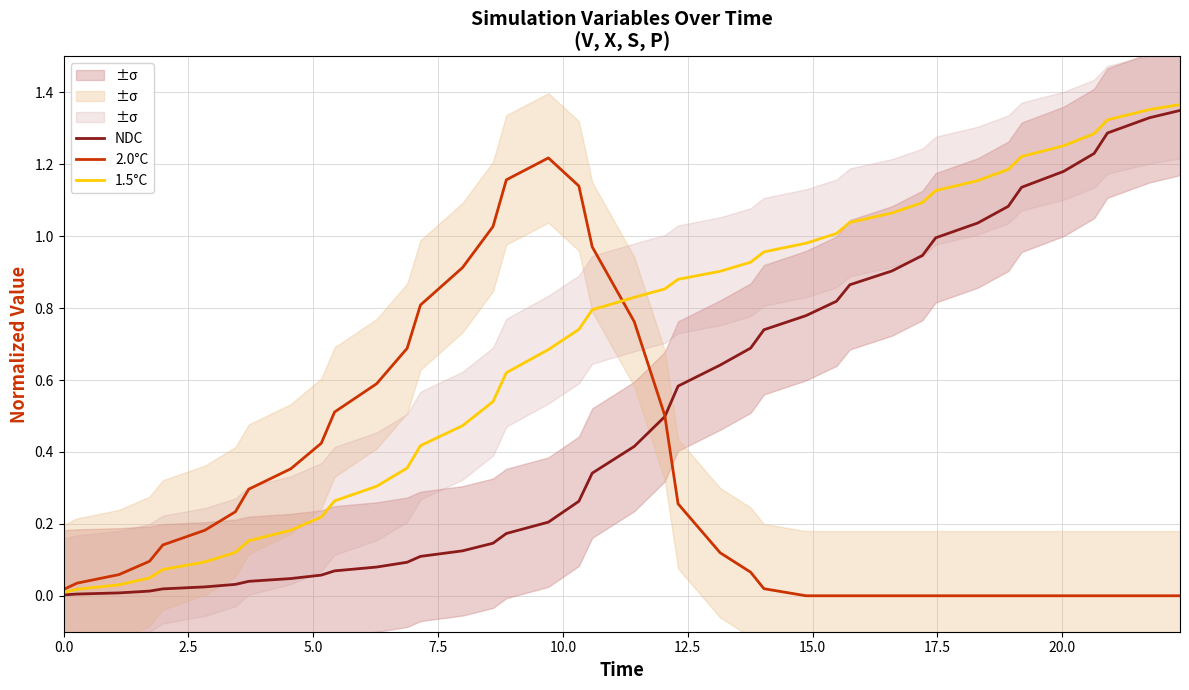

How many distinct data groups are displayed?

3